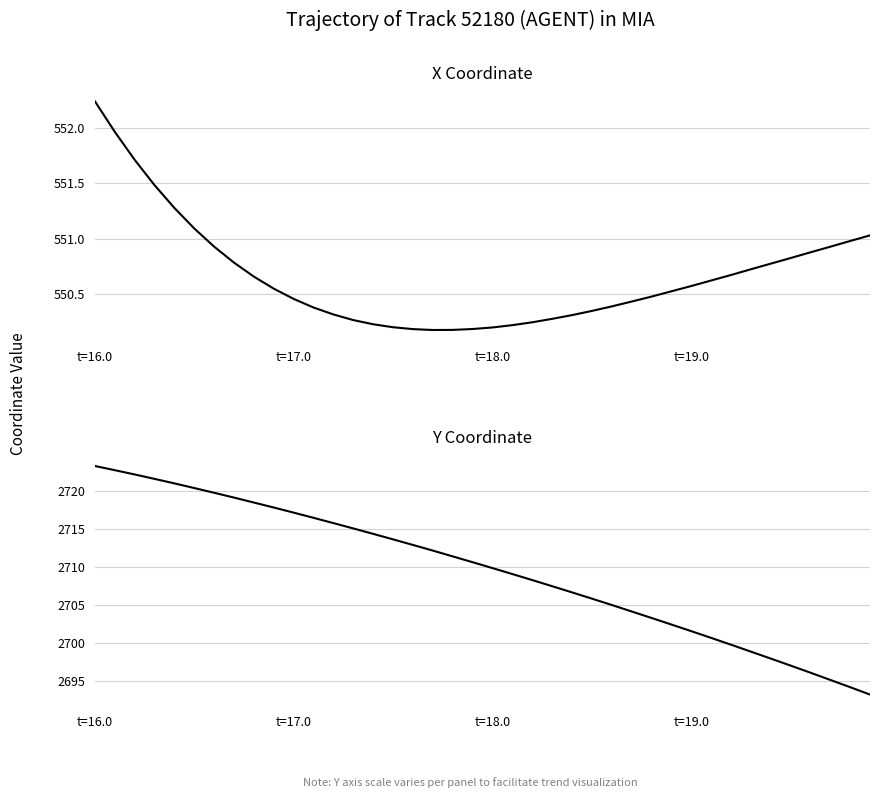

List the series in order of their overall mean, lowest first.

X, Y